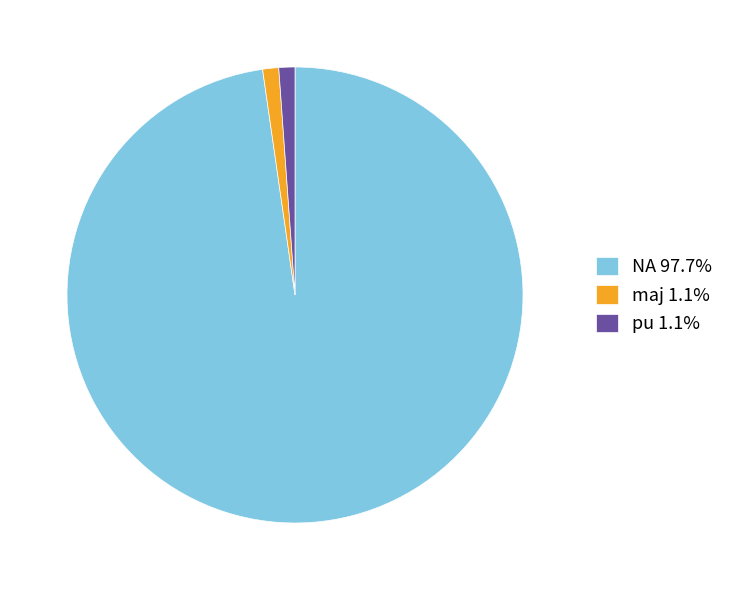

Approximately how many times larger is the value at NA 97.7% compared to maj 1.1%?

86.0